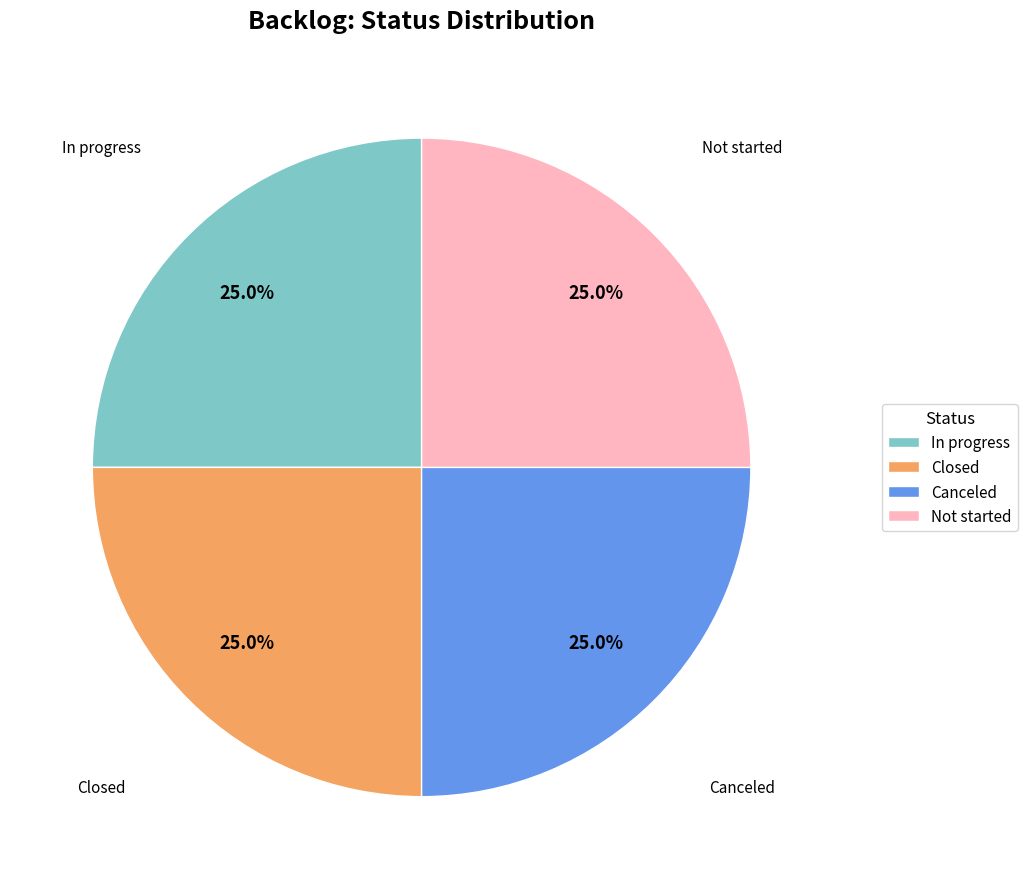

Is there any slice that represents more than half of the pie?

No